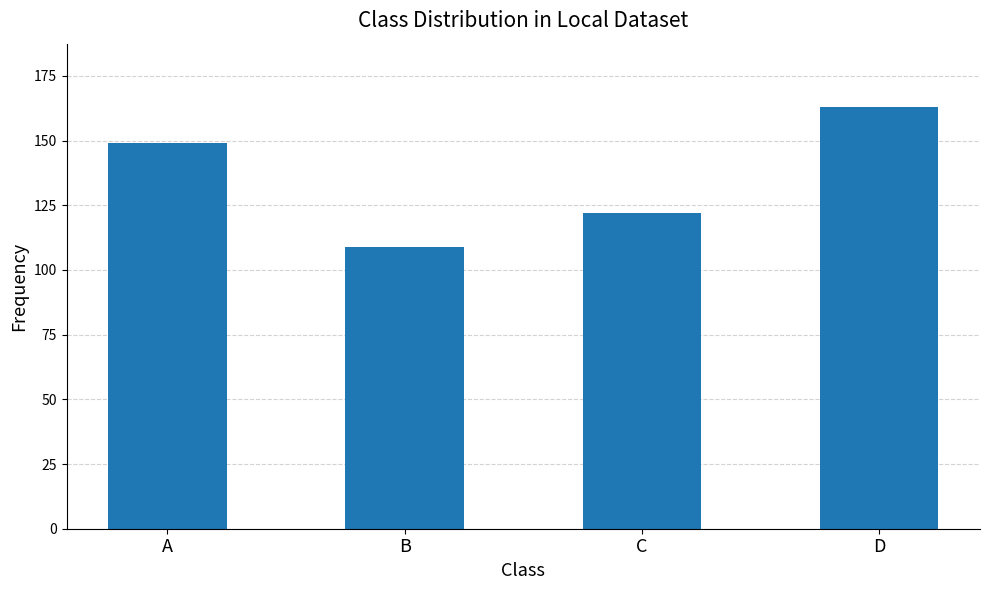

Count the number of data series in this chart.

1